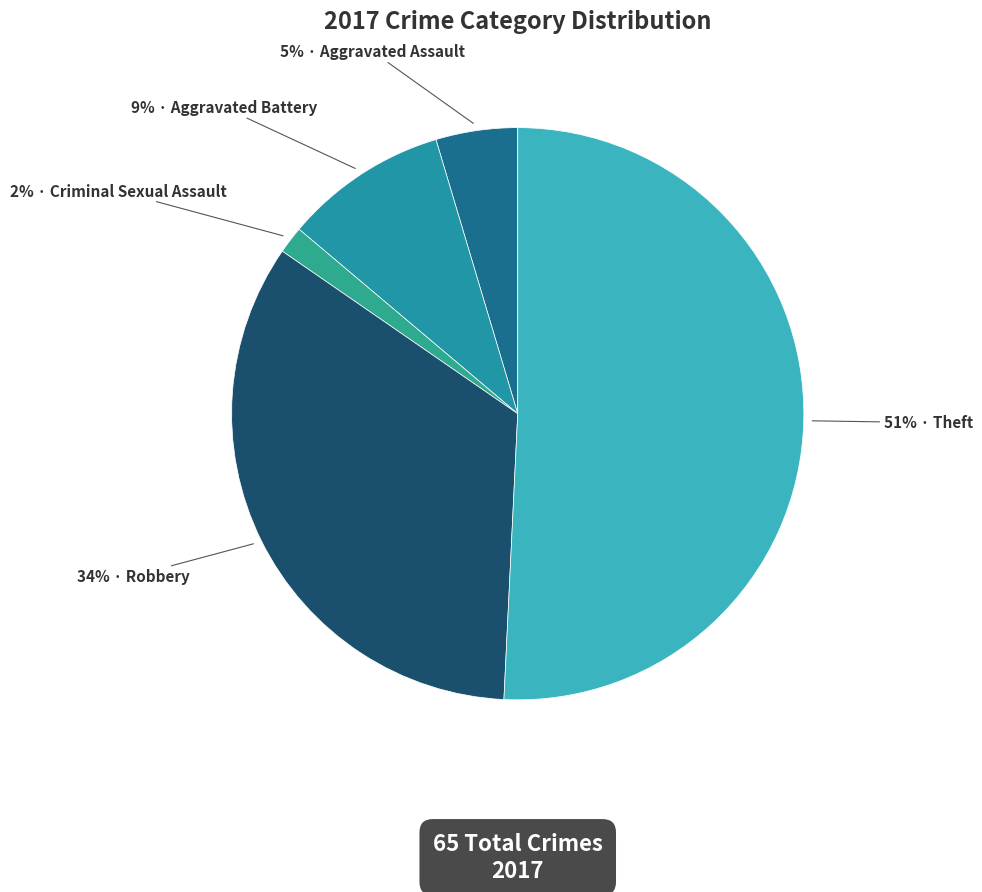

How many slices are in this pie chart?

5